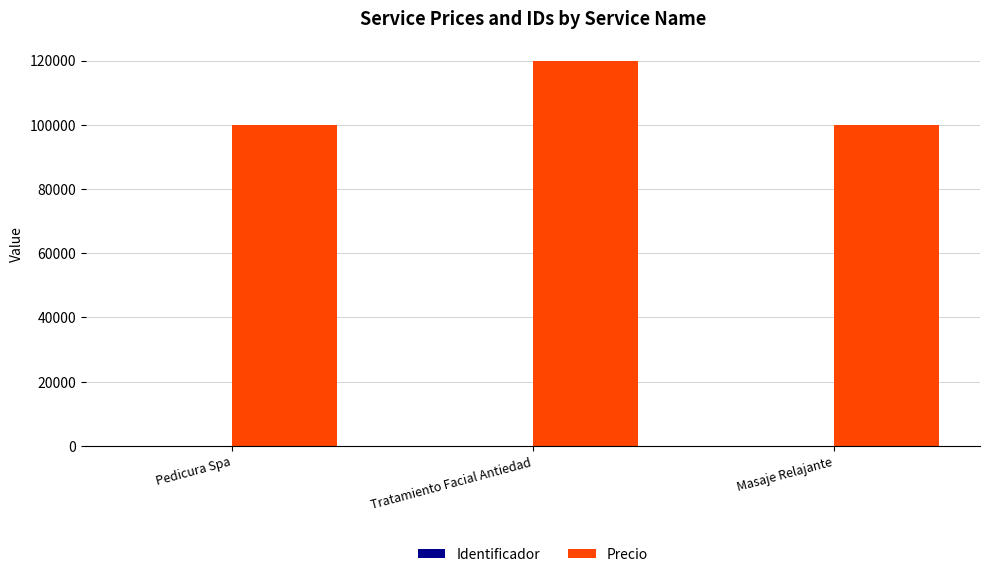

The Precio series shows 120000 at Tratamiento Facial Antiedad. True or false?

True